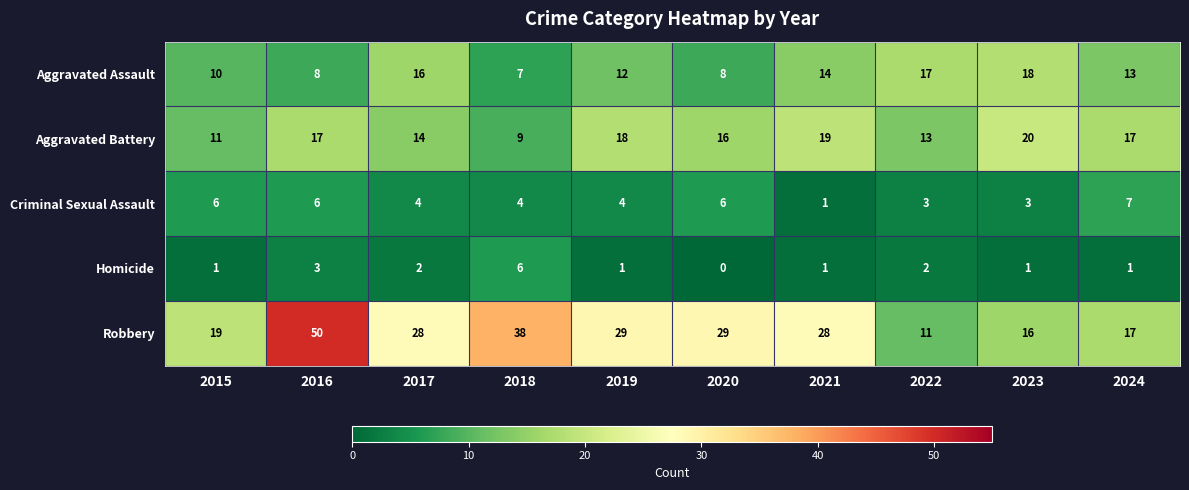

What is the sum of the Aggravated Assault values at 2016 and 2017?

24